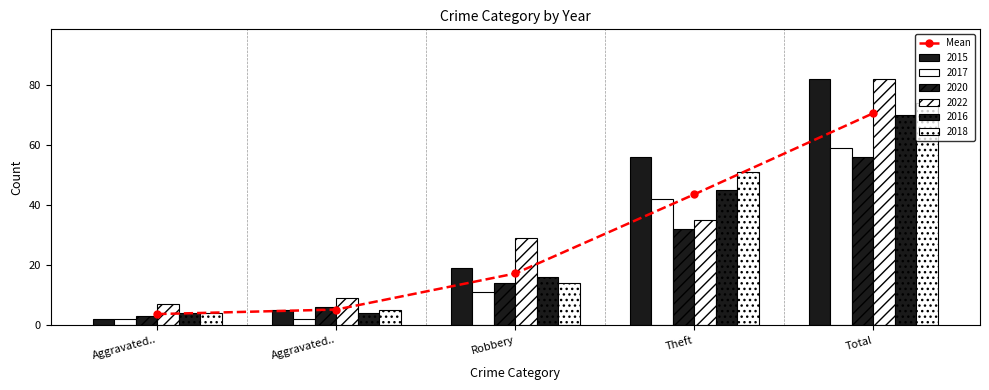

What is the change in value from Aggravated.. to Total?

+66.8